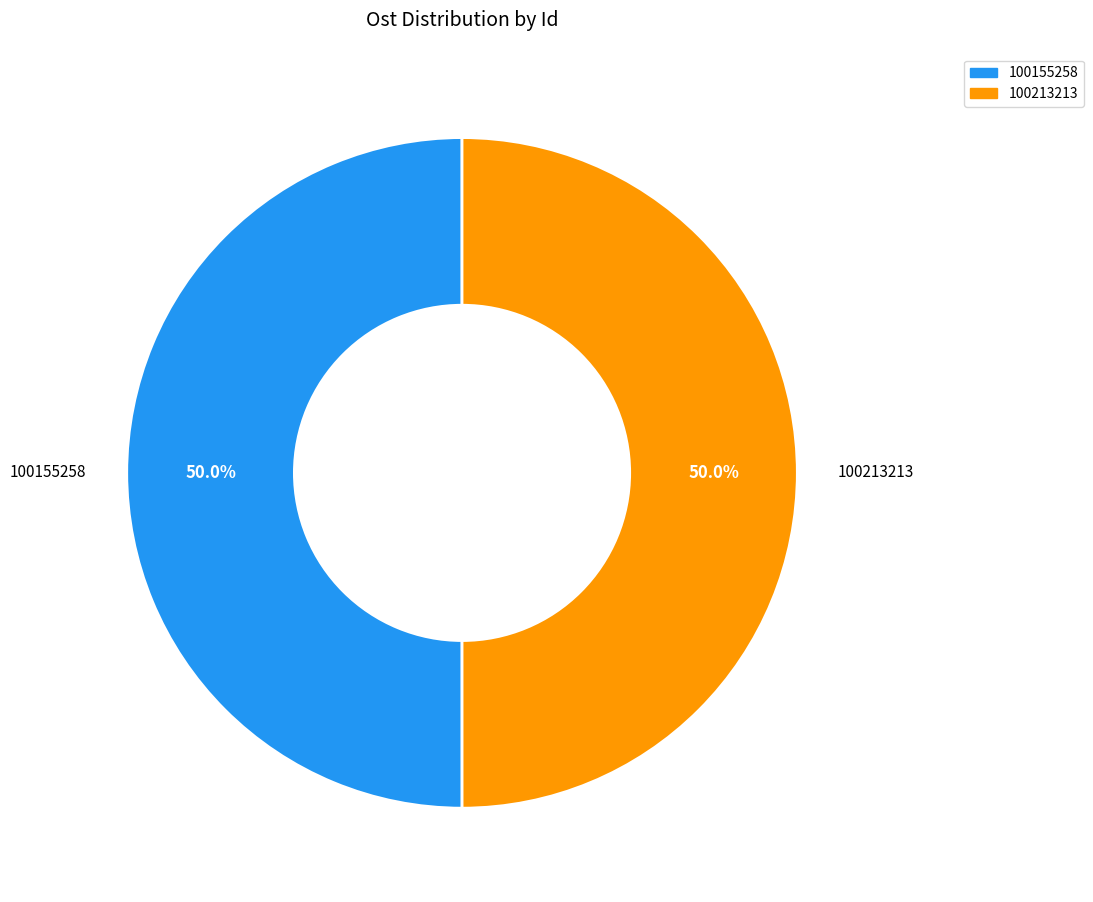

Approximately how many times larger is the value at 100213213 compared to 100155258?

1.0